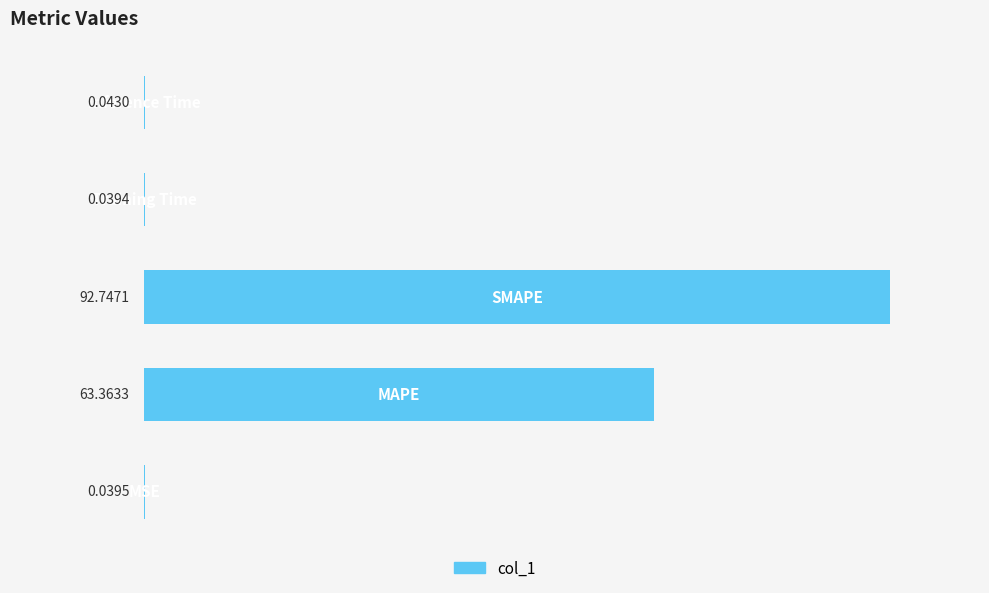

What is the sum of all values?

156.2